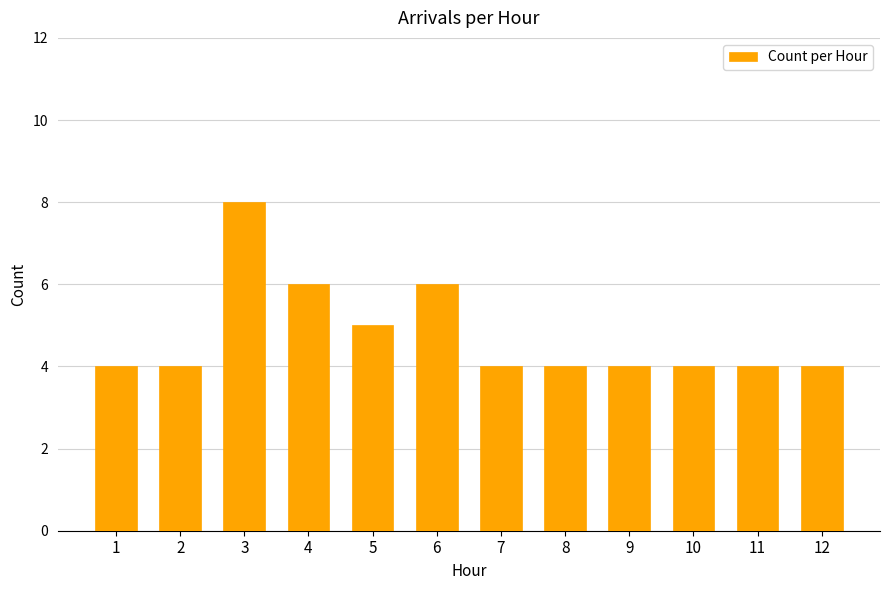

Does the chart contain any negative values?

No